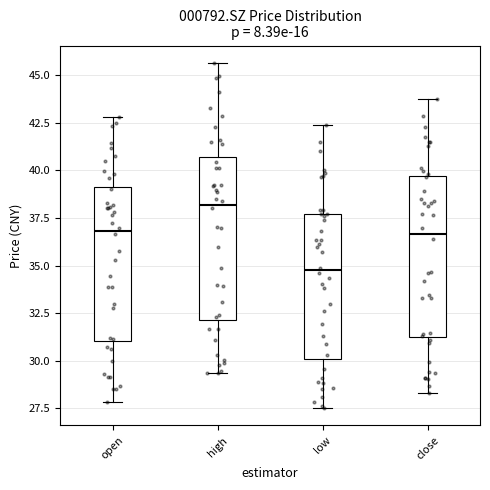

Where does the upper whisker of the box for high end on the y-axis? The values are not printed on the chart, so give them approximately, as read against the axis.

45.5